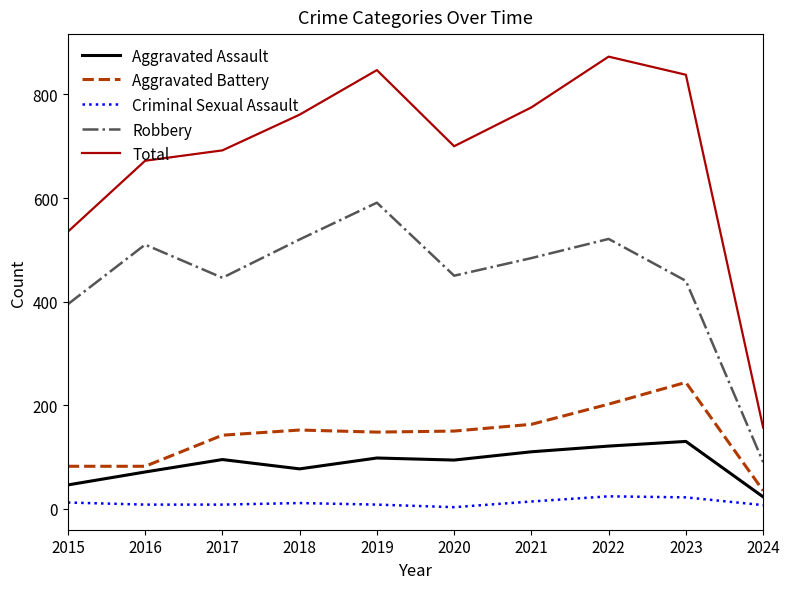

True or false: Total and Aggravated Battery intersect in this chart.

False